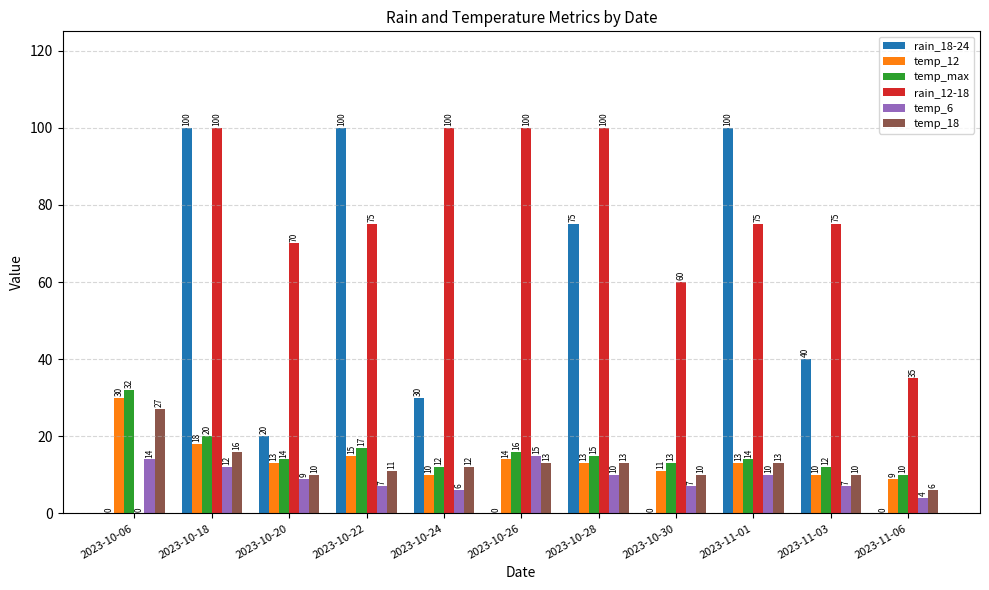

What is the sum of the rain_18-24 values at 2023-10-28 and 2023-11-06?

75